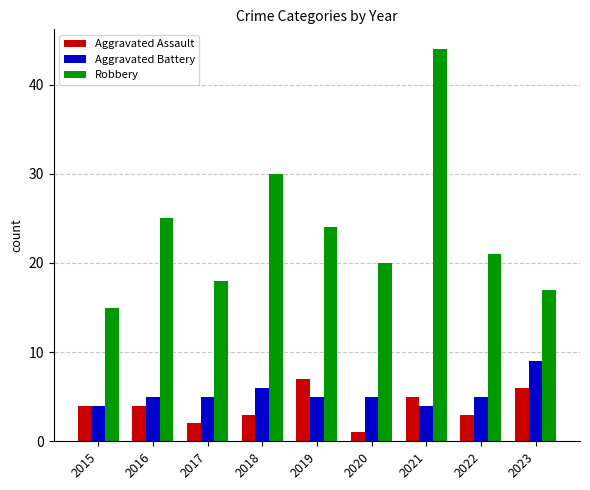

What is the sum of the Robbery values at 2018 and 2023?

47